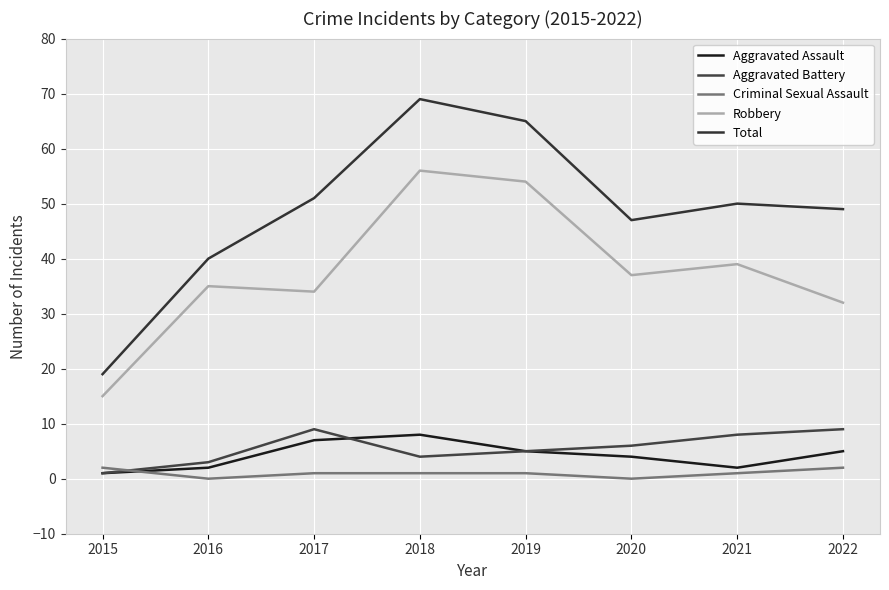

Is this an area chart (filled region under the line)?

No